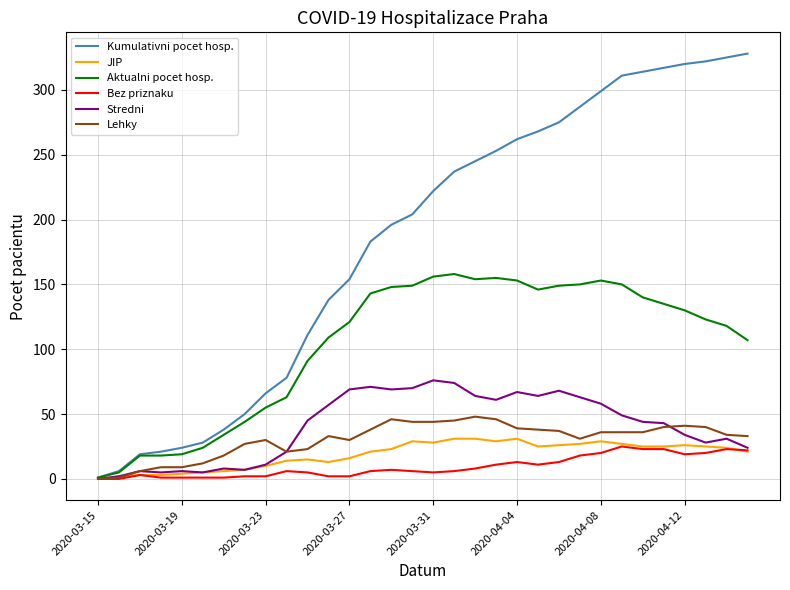

Which series has the largest total across all categories?

Kumulativni pocet hosp.